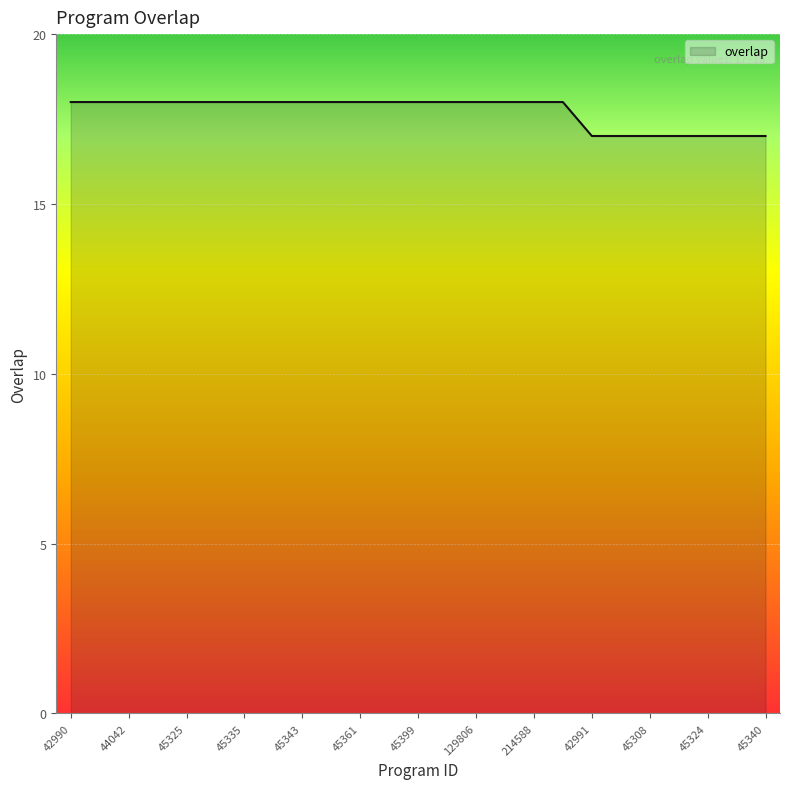

How many lines are shown in the chart?

1